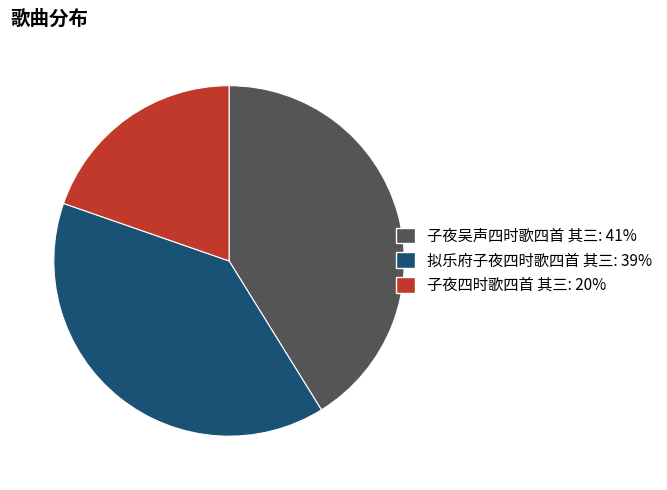

Rank the categories by value from lowest to highest.

子夜四时歌四首 其三, 拟乐府子夜四时歌四首 其三, 子夜吴声四时歌四首 其三